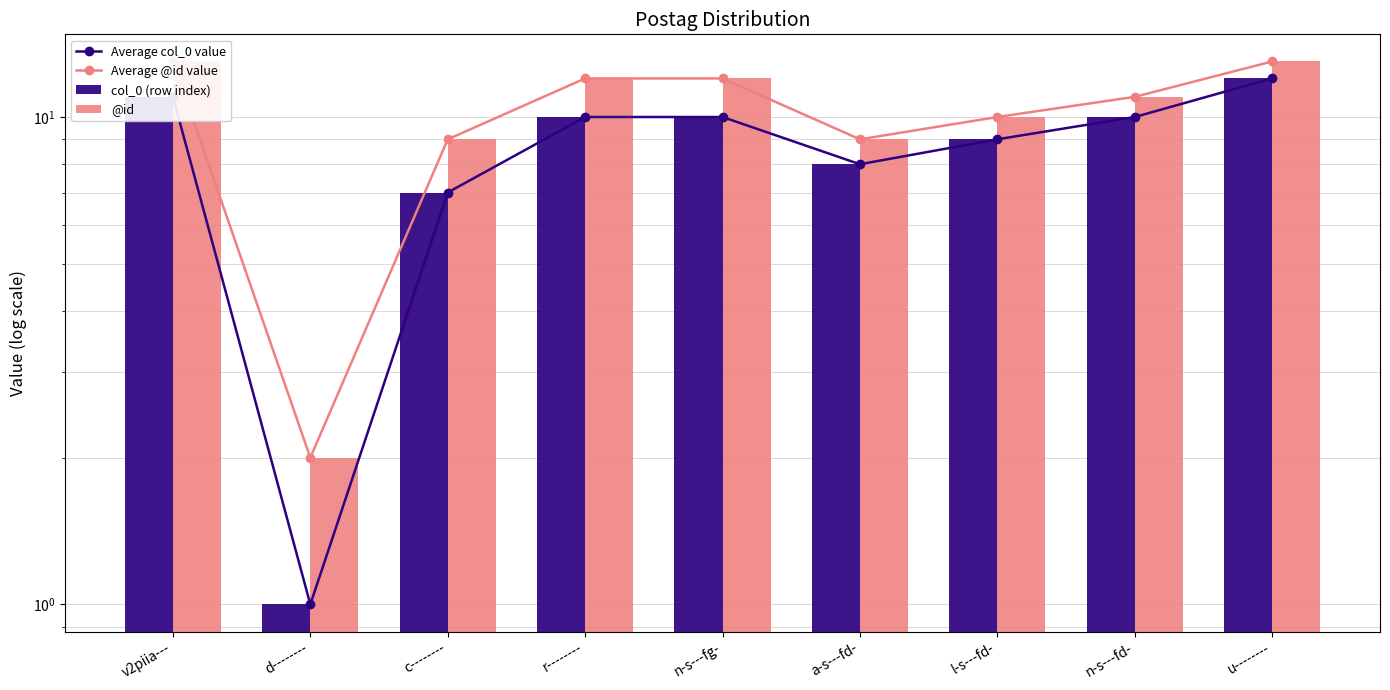

What position from the right is u--------?

1